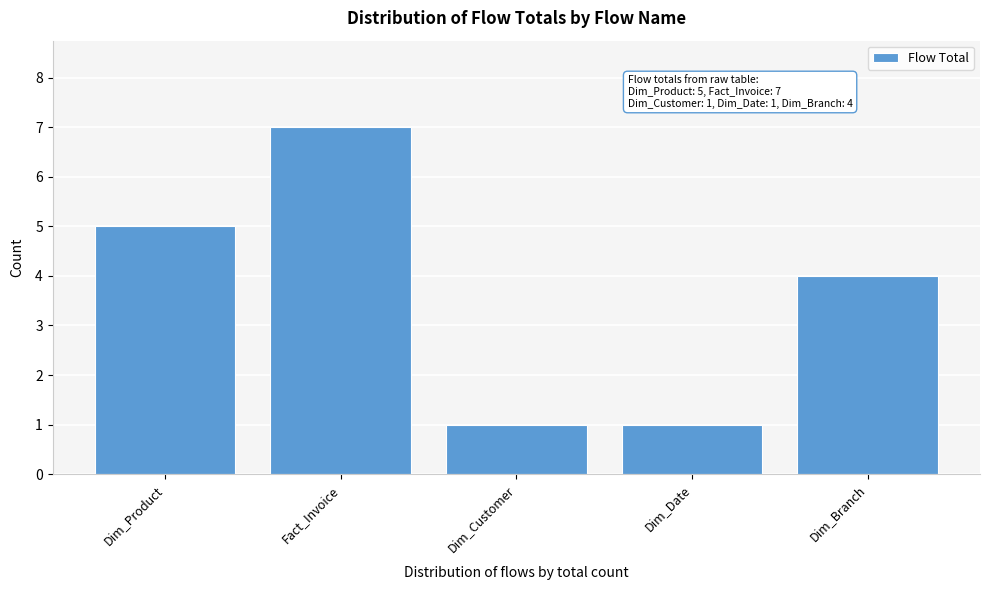

Reading right to left, what are all the values shown in this chart?

Dim_Branch=4	Dim_Date=1	Dim_Customer=1	Fact_Invoice=7	Dim_Product=5